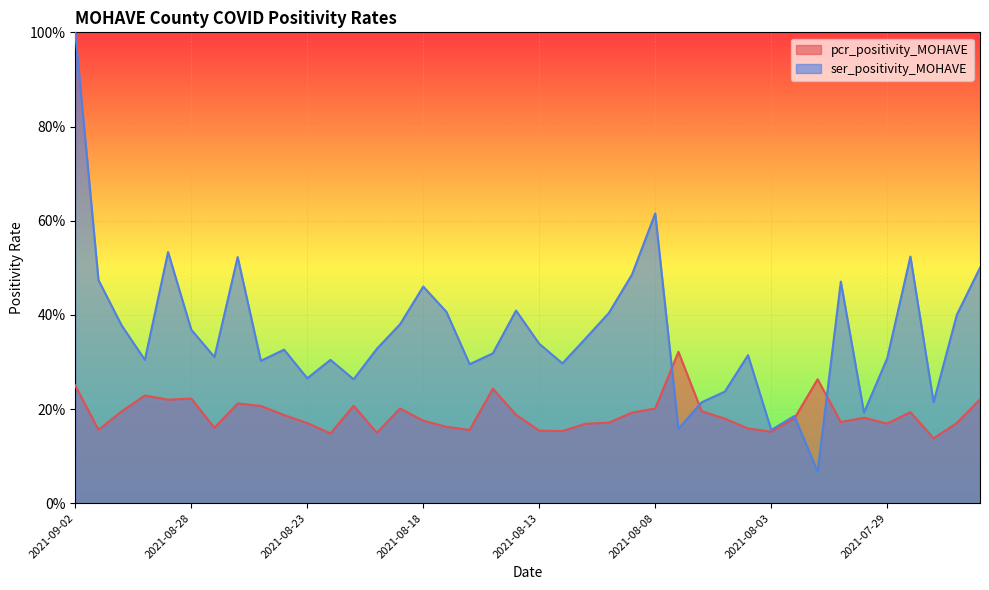

At which category is the sum across all series the highest?

2021-09-02